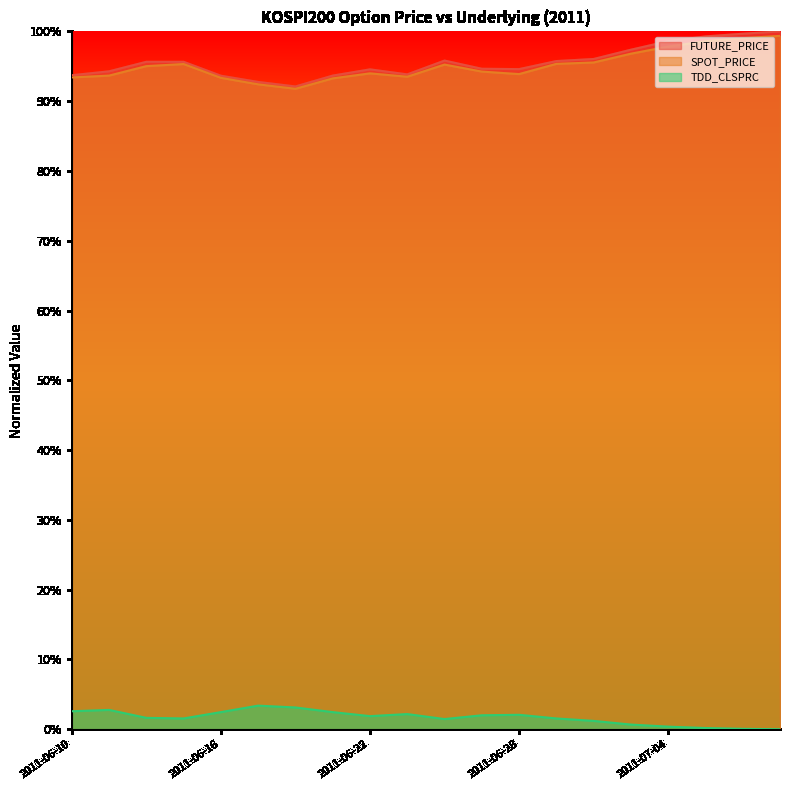

At how many categories does at least one series exceed 0?

20